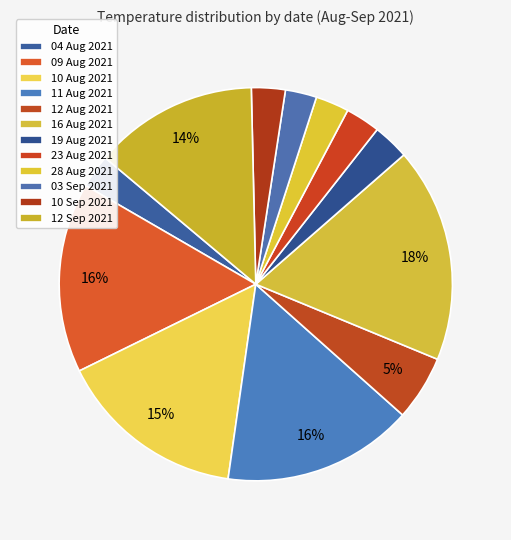

How many segments does this pie chart have?

12